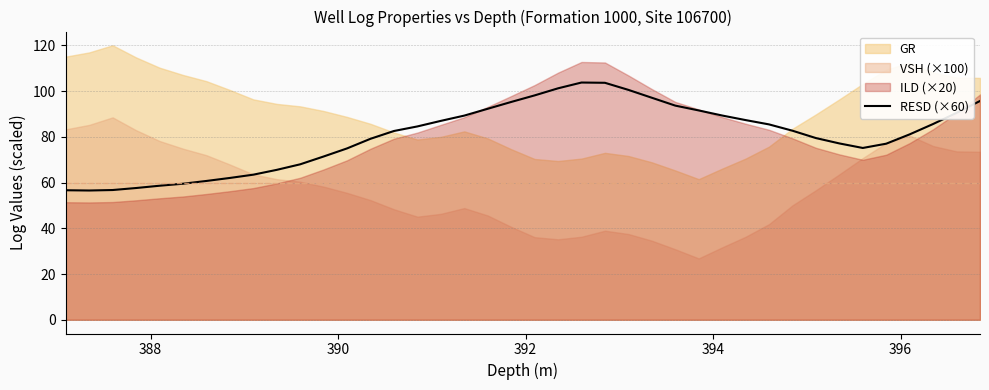

What is the highest value of the RESD (×60) series?

103.8